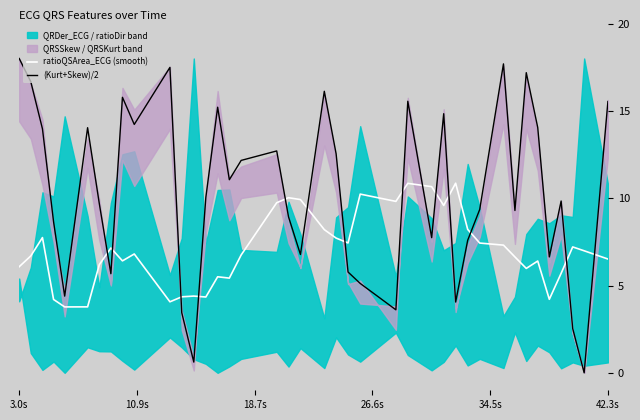

Which series has the largest total across all categories?

(Kurt+Skew)/2